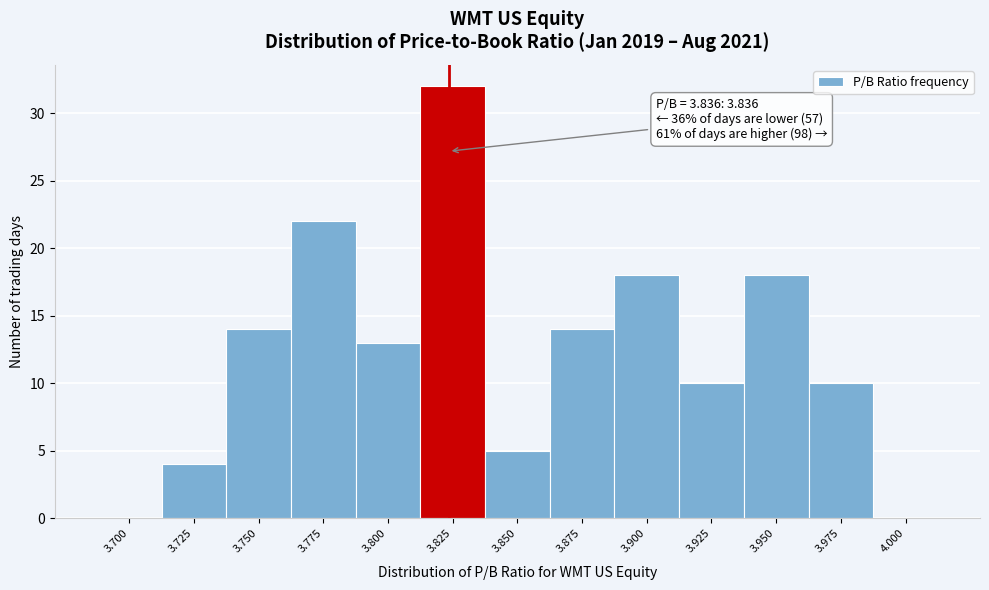

Reading left to right, extract all data points from this chart.

3.700=0	3.725=4	3.750=14	3.775=22	3.800=13	3.825=32	3.850=5	3.875=14	3.900=18	3.925=10	3.950=18	3.975=10	4.000=0